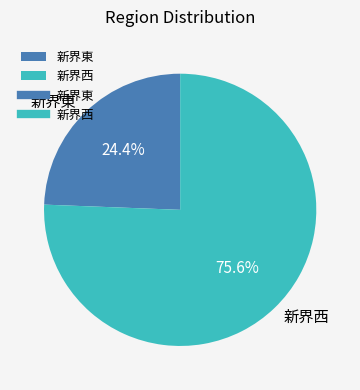

To the nearest percent, what is the average slice percentage?

50%